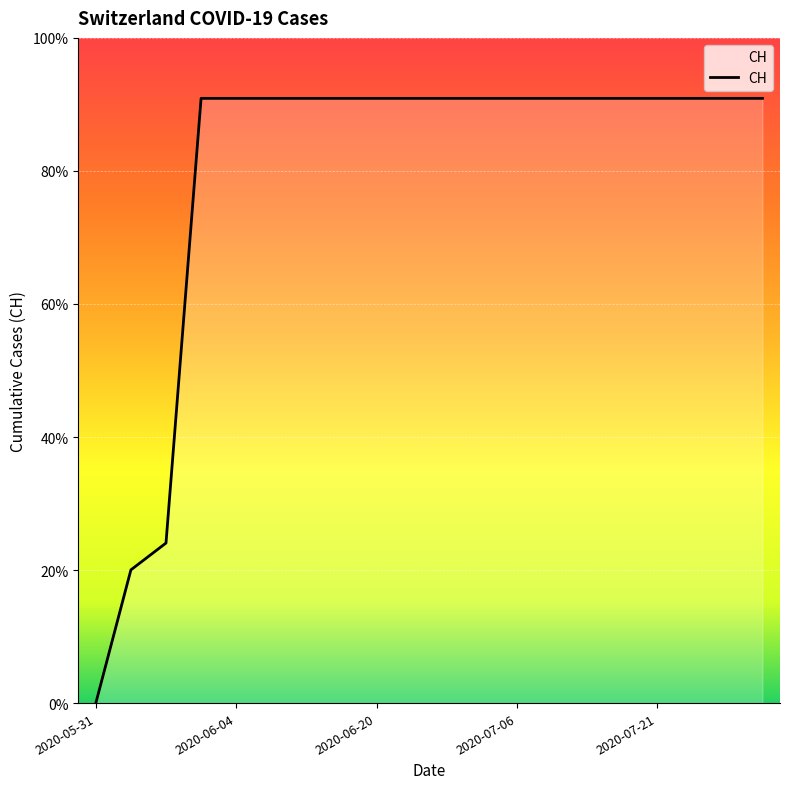

What is the average value?

552